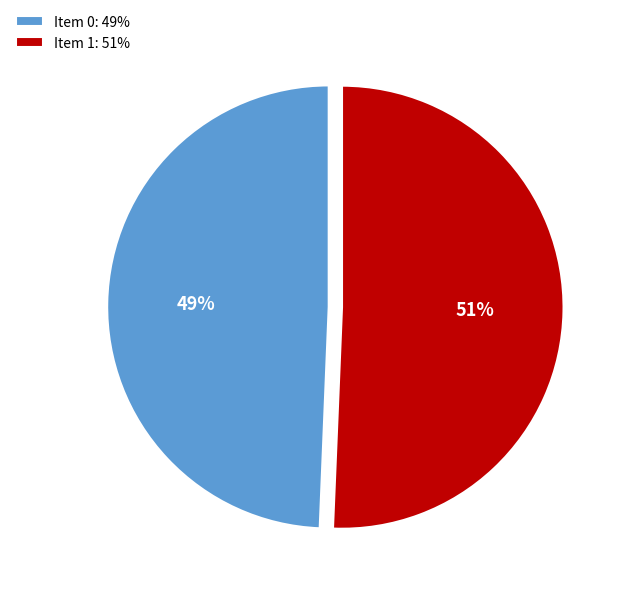

Between Item 0: 49% and Item 1: 51%, which is larger?

Item 1: 51%